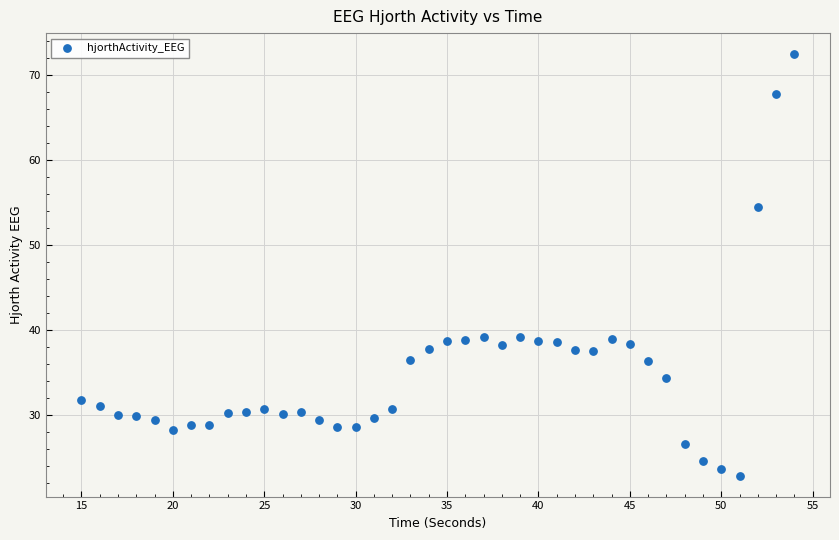

What is the range of Y values (max minus min)?

49.6